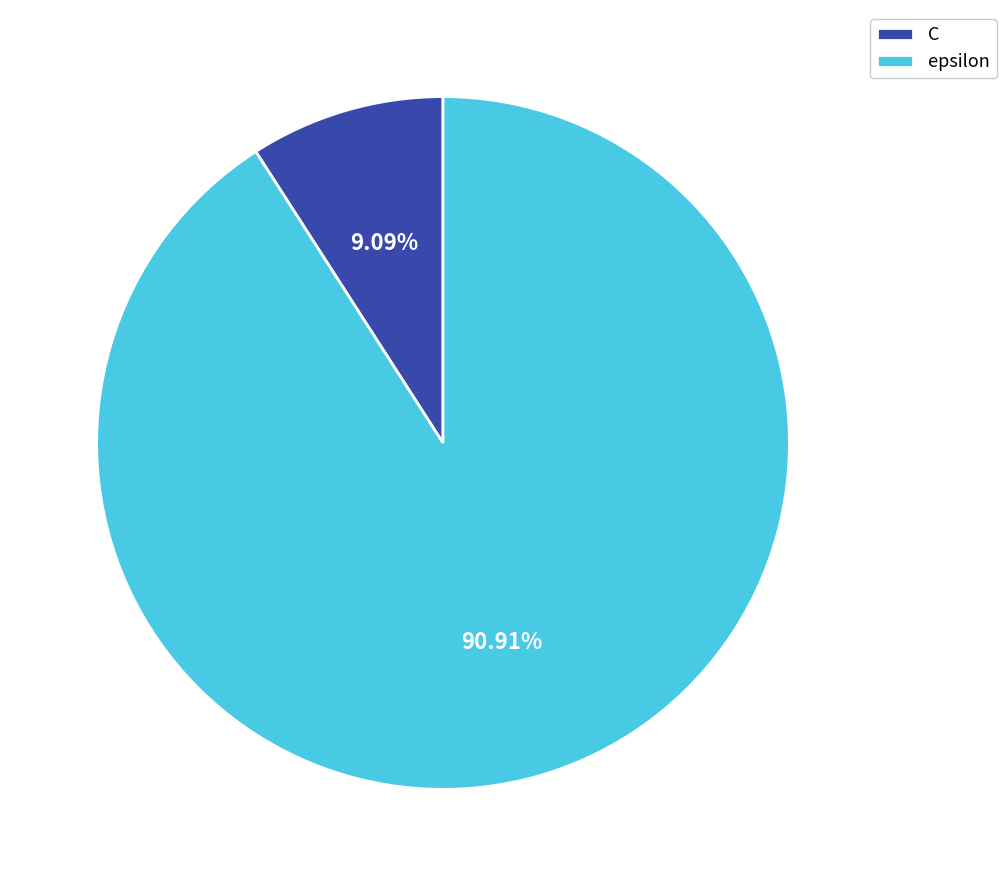

To the nearest percent, what is the average slice percentage?

50%